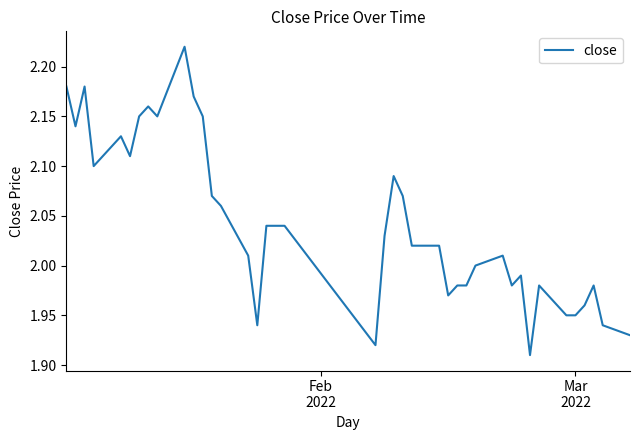

What is the difference between the maximum and minimum values?

0.3